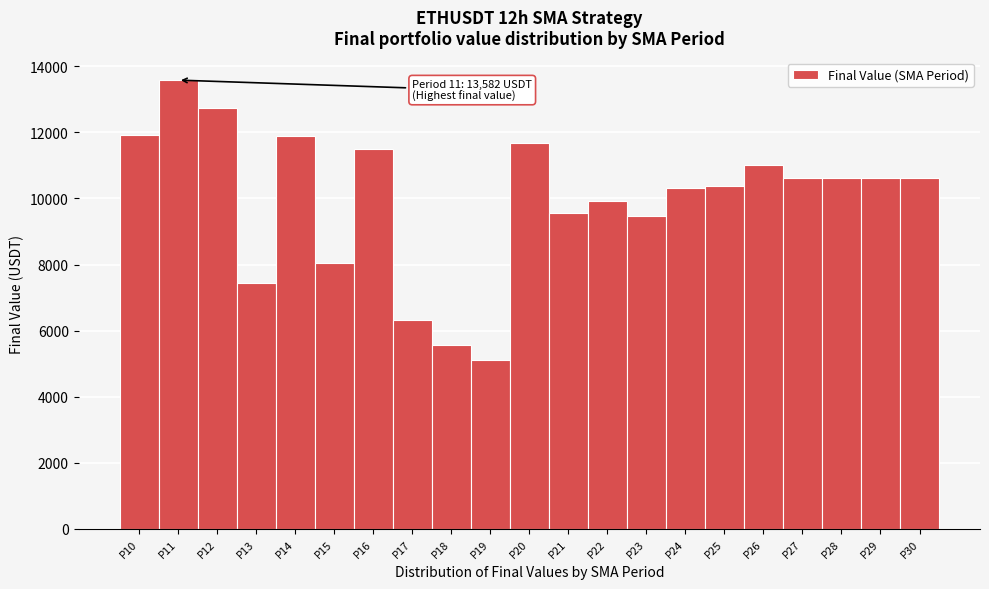

Over which range of the x-axis is the bar tallest?

10.5 to 11.5